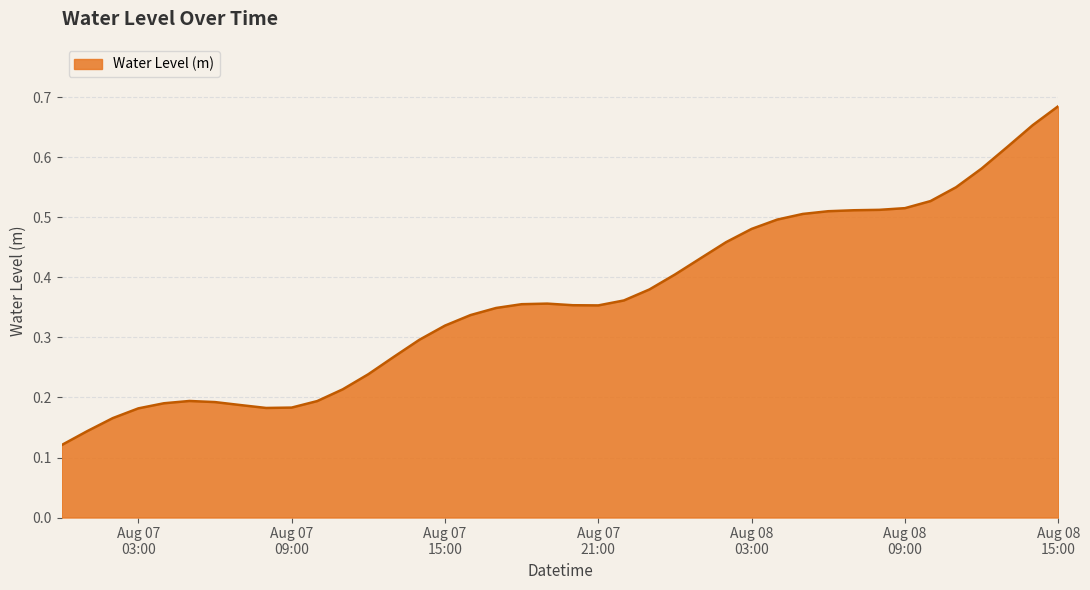

Is this an area chart (filled region under the line)?

Yes